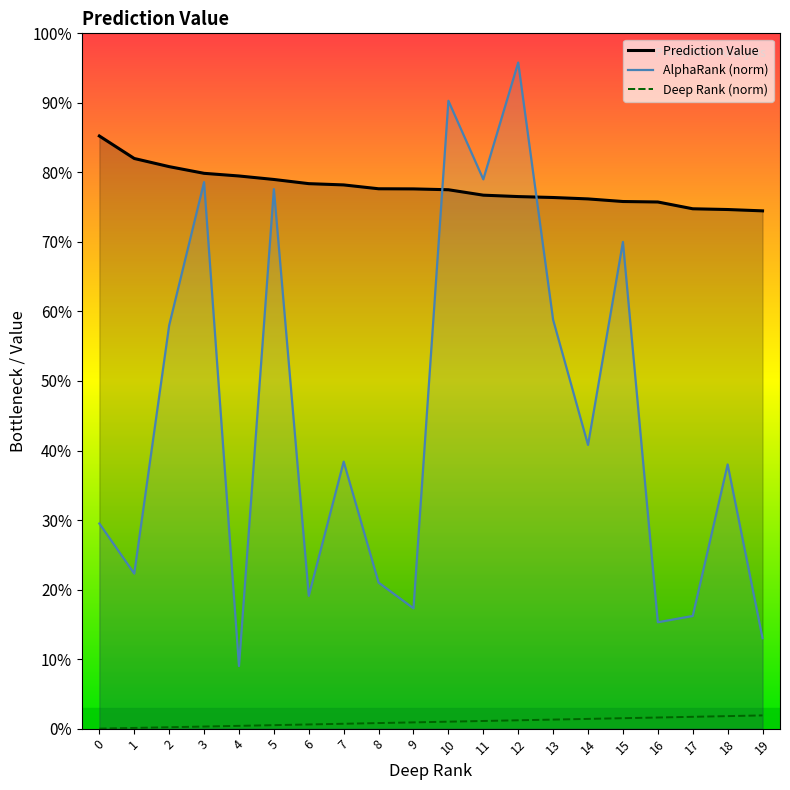

What is the value of the AlphaRank (norm) point at the 19th from the left?

0.4